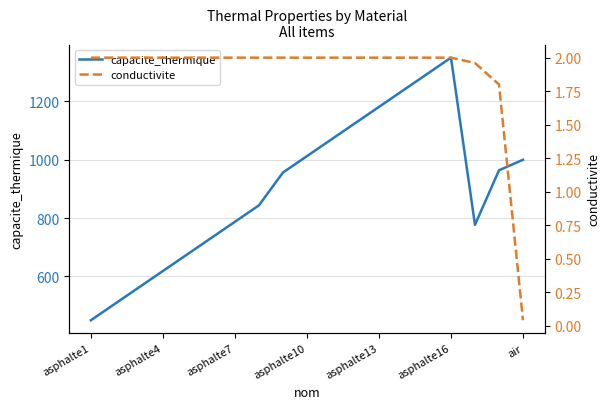

At which label does capacite_thermique reach its peak?

asphalte16